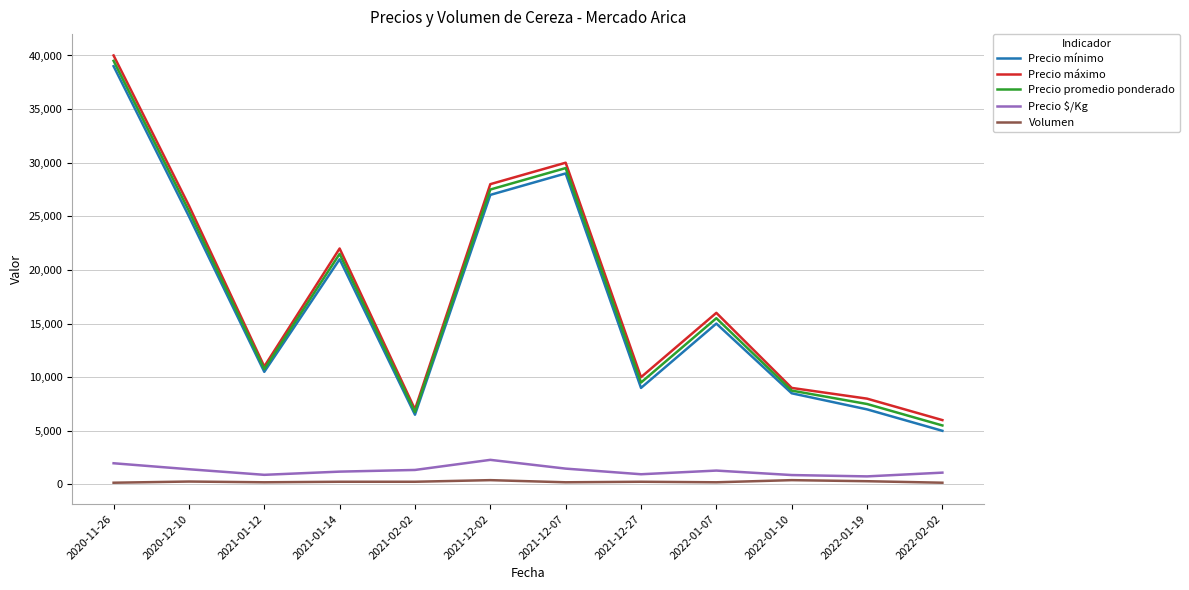

Between 2020-12-10 and 2021-01-12, which series saw the biggest shift?

Precio máximo